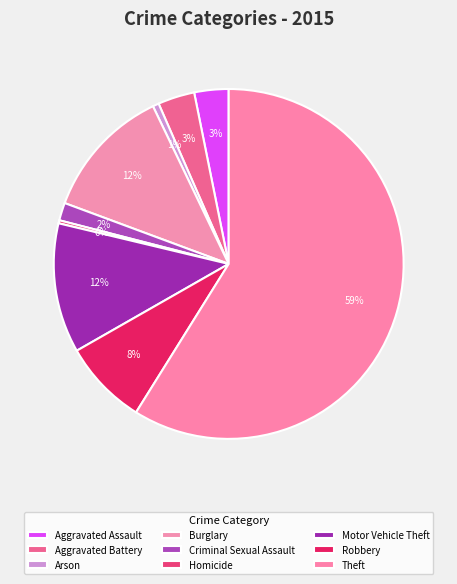

Between Criminal Sexual Assault and Aggravated Assault, which is larger?

Aggravated Assault